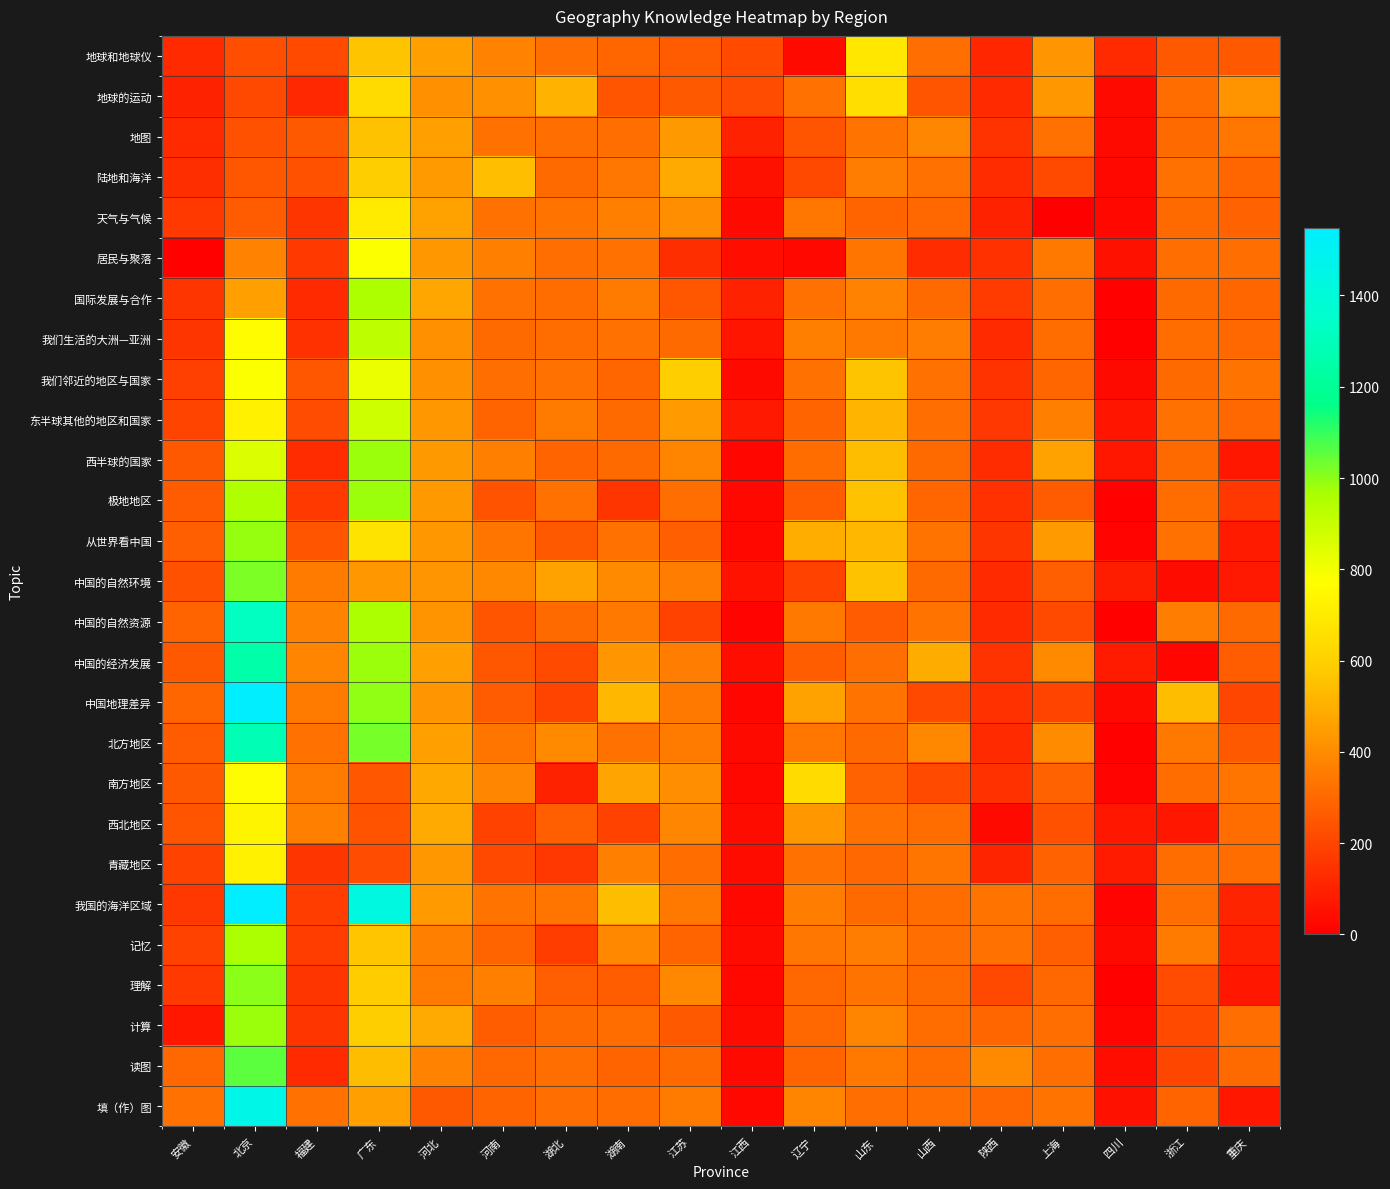

Which has a higher value, 山西 or 北京?

山西